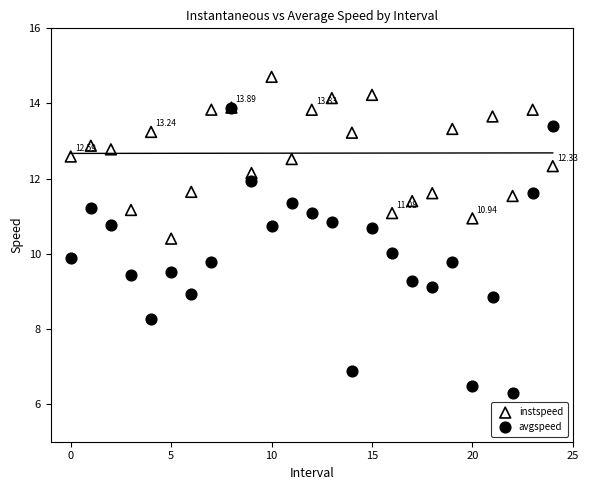

What are all the series names shown in the legend?

instspeed, avgspeed